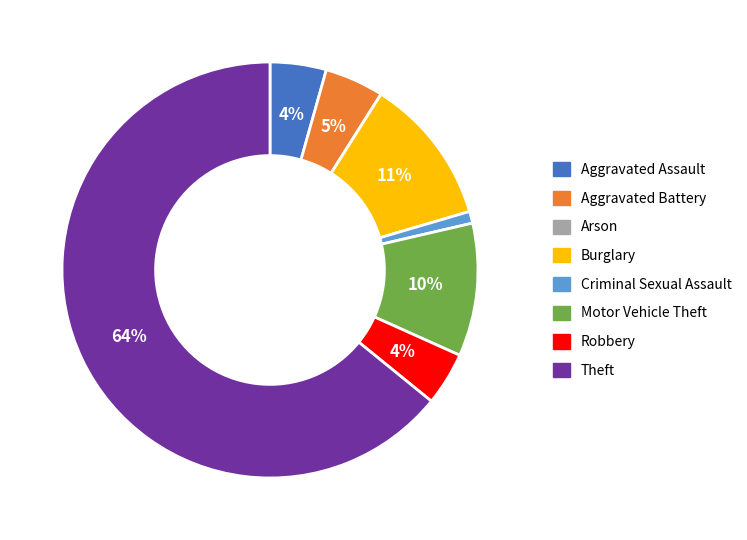

Which category has the biggest portion of the pie?

Theft